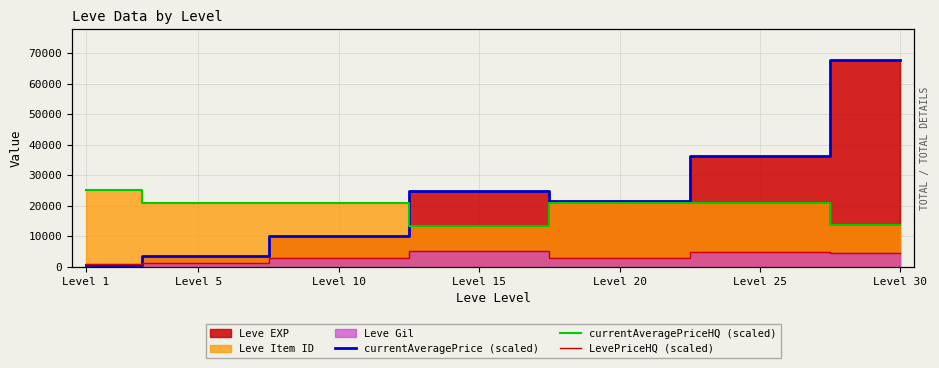

Reading left to right, list all the values displayed in this chart.

currentAveragePrice (scaled): 630	3600	9990	24790	21600	36390	67730
currentAveragePriceHQ (scaled): 25310	20985	20990	13425	21045	21110	13685
LevePriceHQ (scaled): 1130	1390	2930	5290	2900	4850	4630